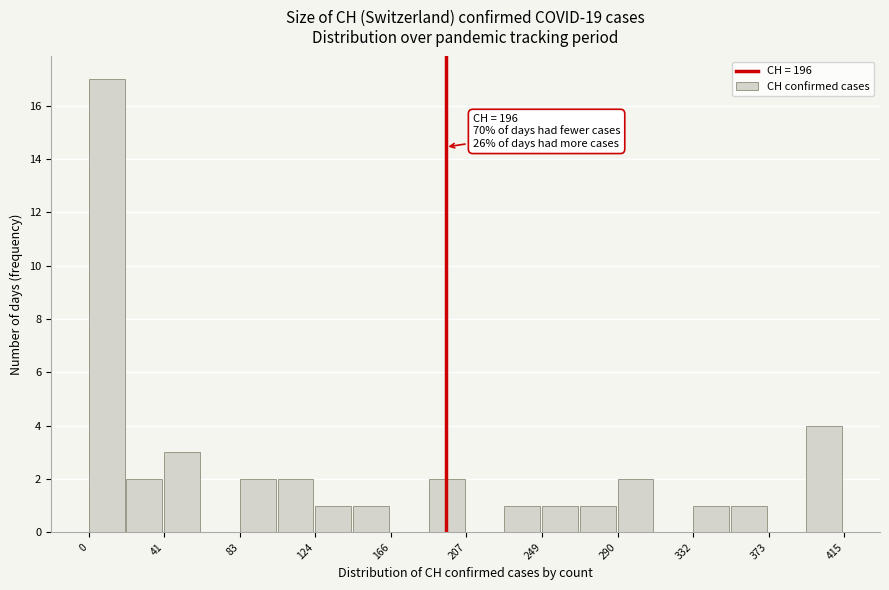

Over which range of the x-axis is the bar tallest?

0 to 20